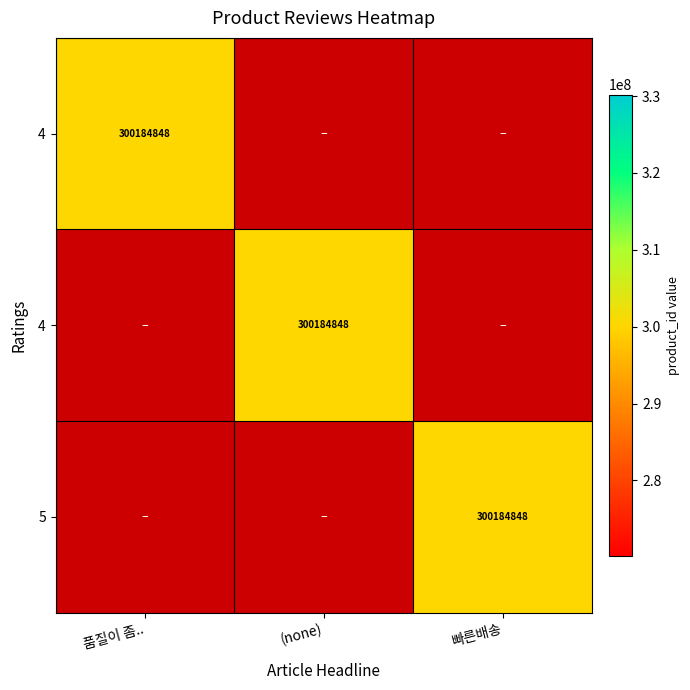

What is the maximum value shown in the chart?

300184848